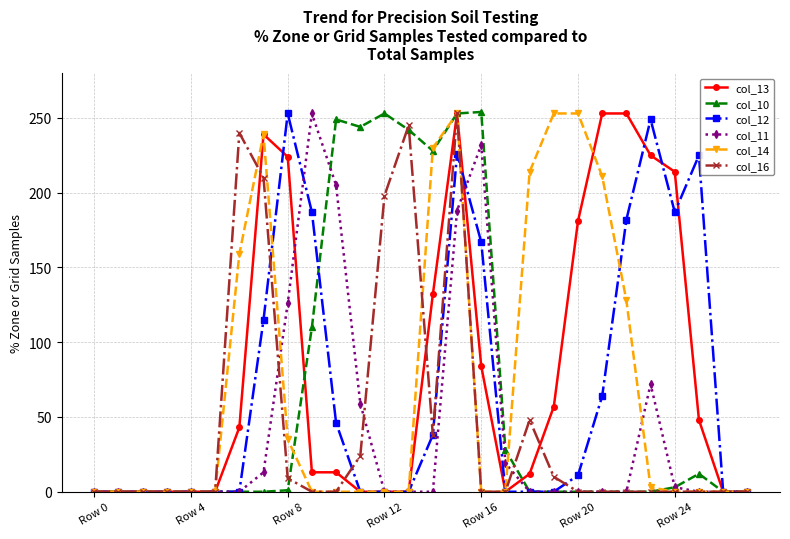

True or false: col_11 has more than 0 interior local peaks.

True